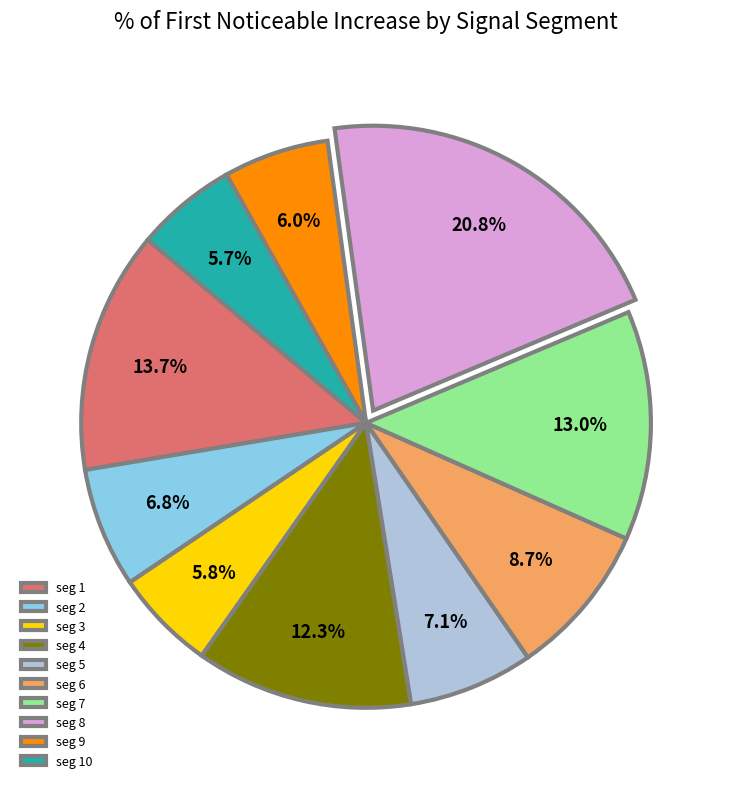

Combined, what portion of the pie is seg 4 and seg 8?

33.1%